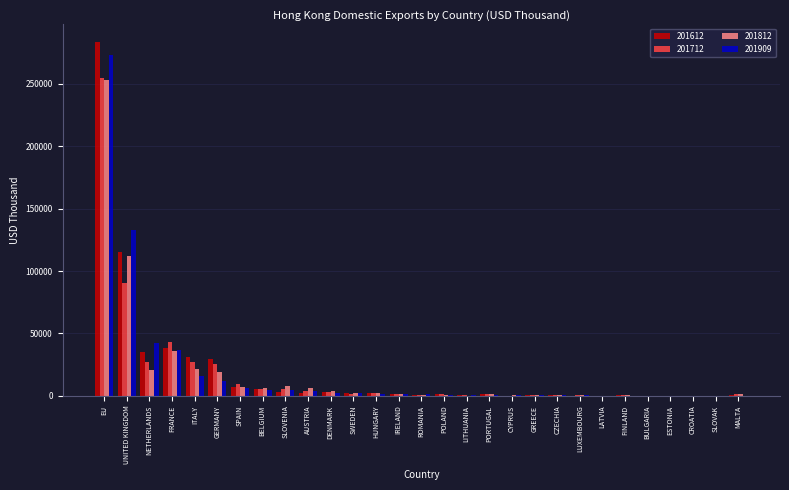

Where is 201612 nearest to the value 141745?

UNITED KINGDOM